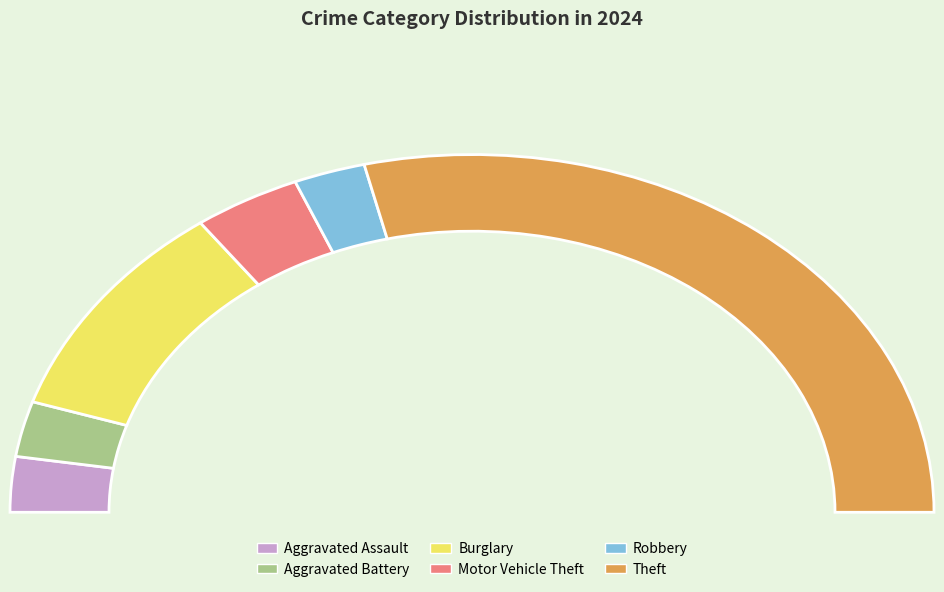

The Aggravated Assault slice represents 1% of the pie. True or false?

False